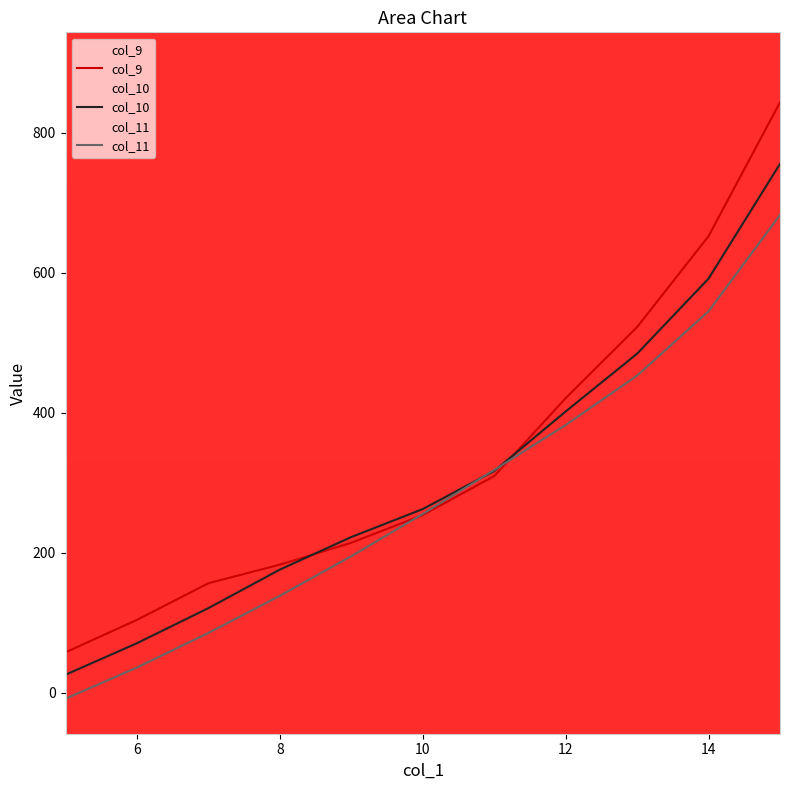

How many values in the col_10 series are below 262?

5